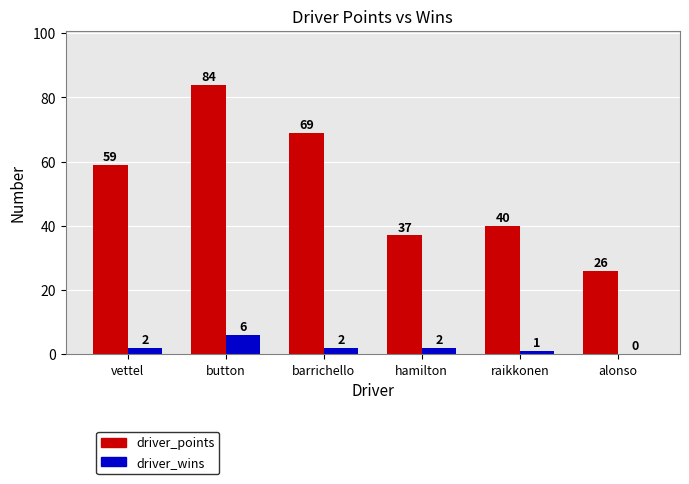

The driver_points series shows 84 at button. True or false?

True